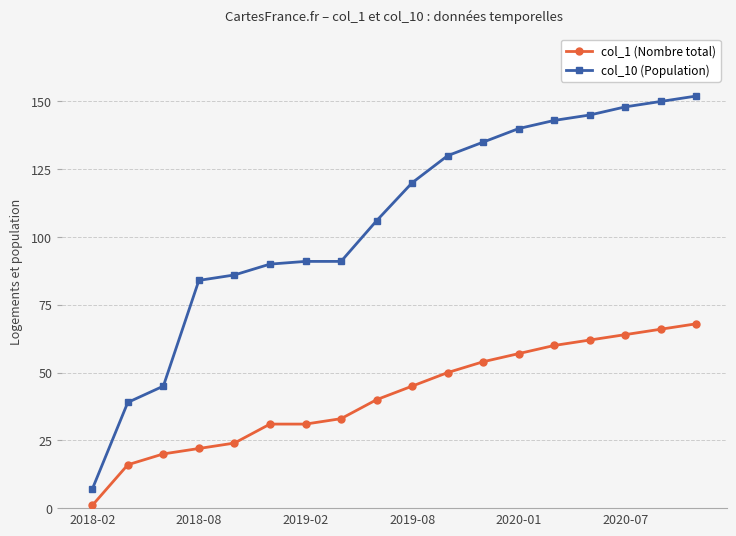

True or false: col_1 (Nombre total) and col_10 (Population) intersect in this chart.

False